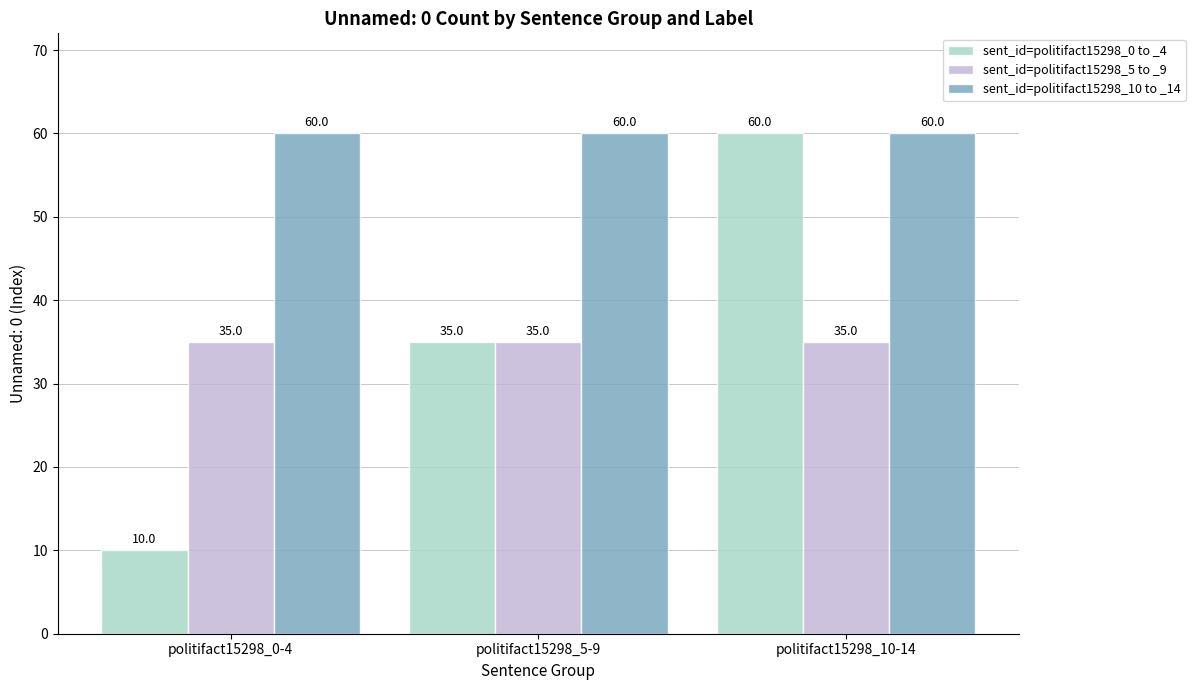

Is it true that sent_id=politifact15298_0 to _4 equals 8 at politifact15298_5-9?

False